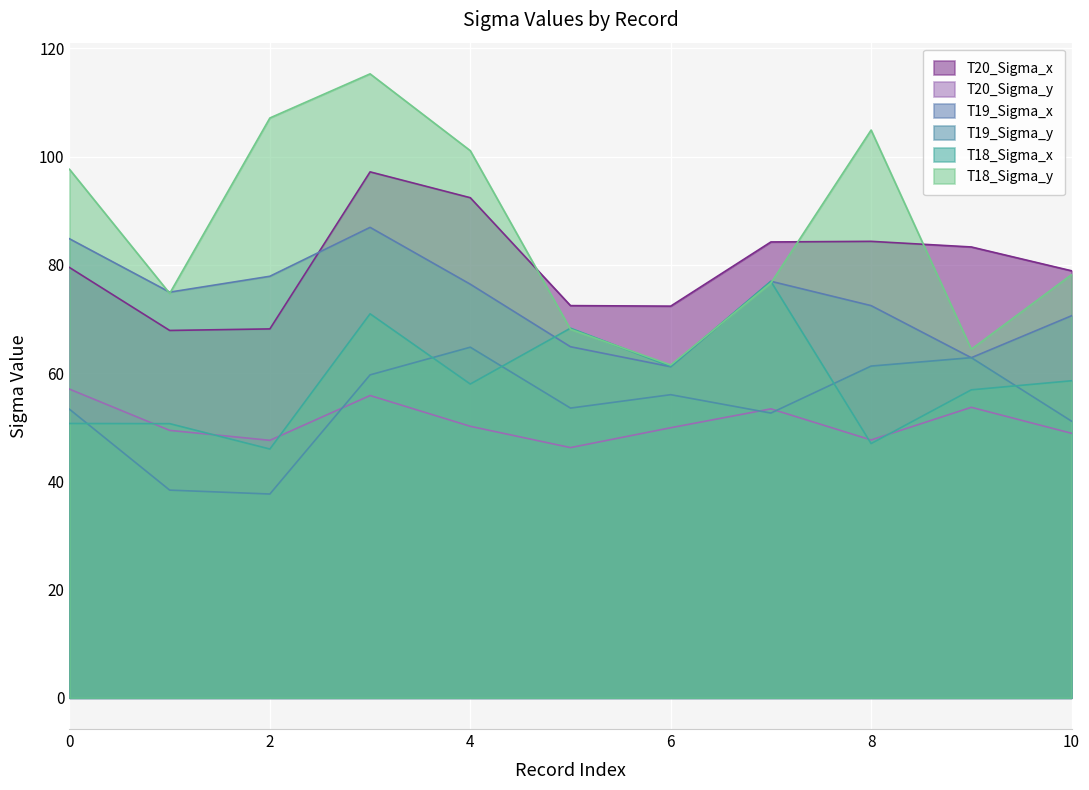

At which category does the chart reach its peak across all series?

3